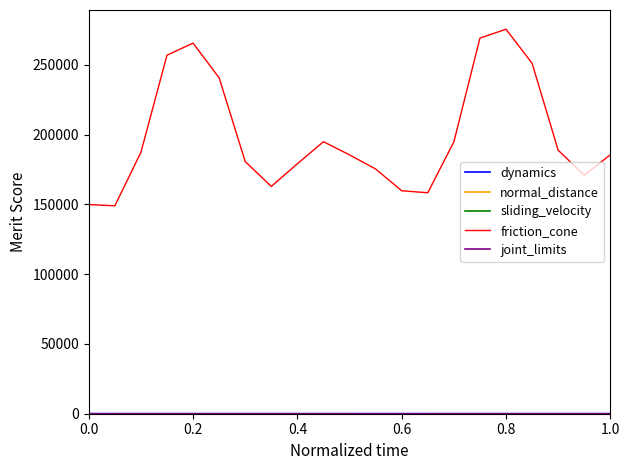

What is the sum of all friction_cone values?

4181367.0